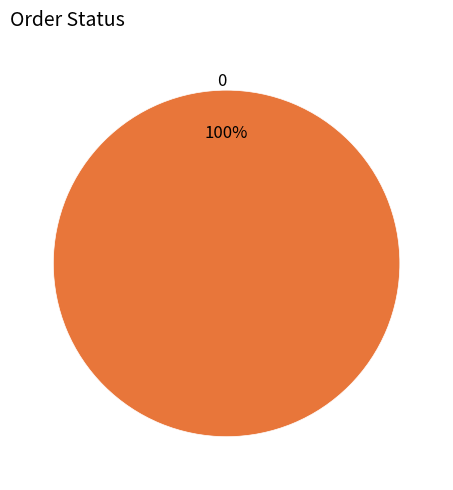

True or false: 0 accounts for 91% of the total.

False